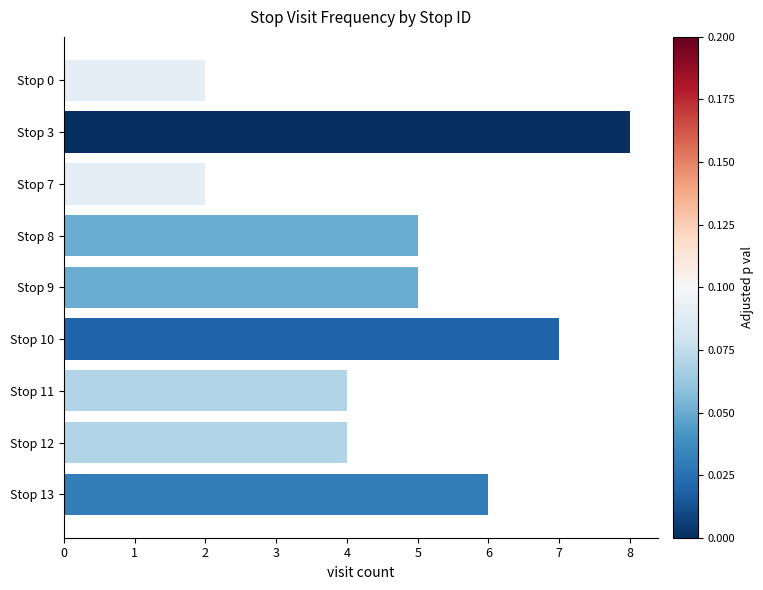

Is it true that the value at Stop 8 is 2?

False